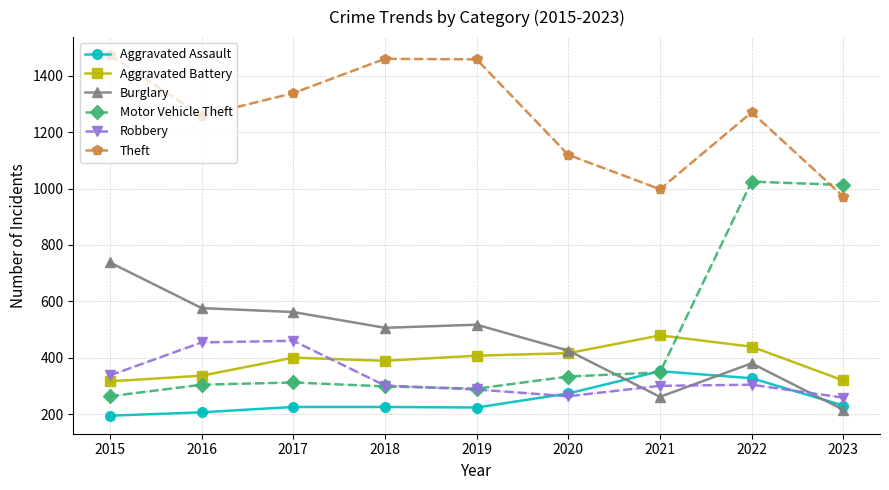

Count the number of categories in the chart.

9